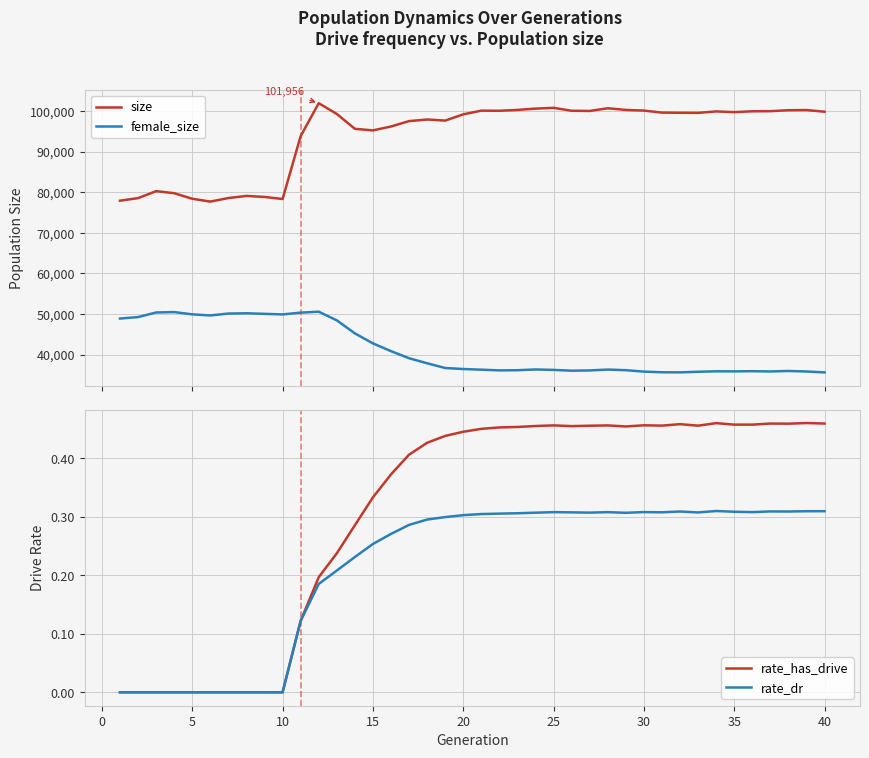

True or false: rate_has_drive has a value of 0.2 at 30.

False